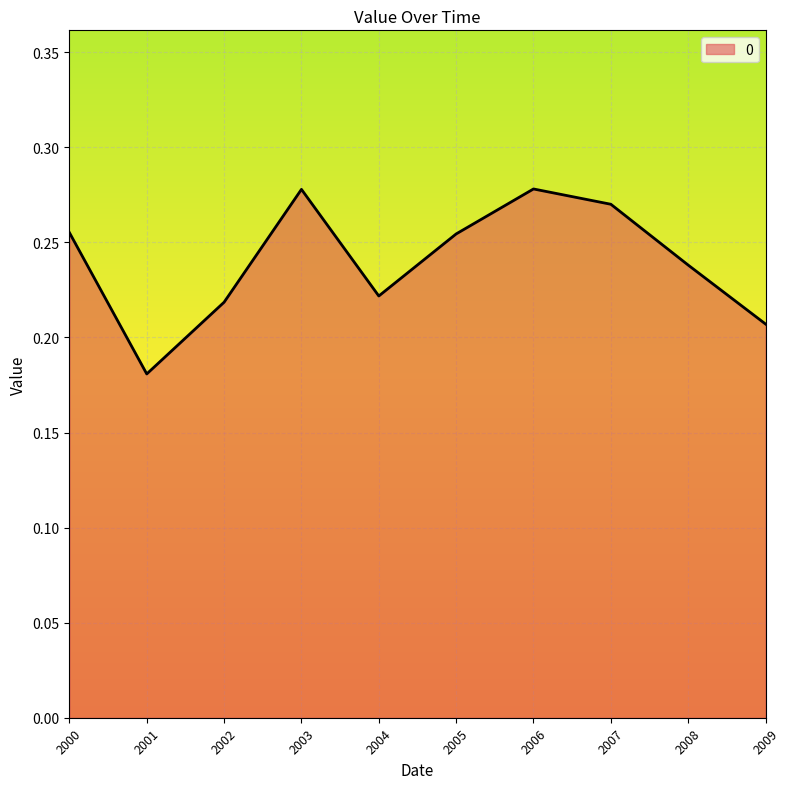

At which category does the chart reach its minimum across all series?

2001